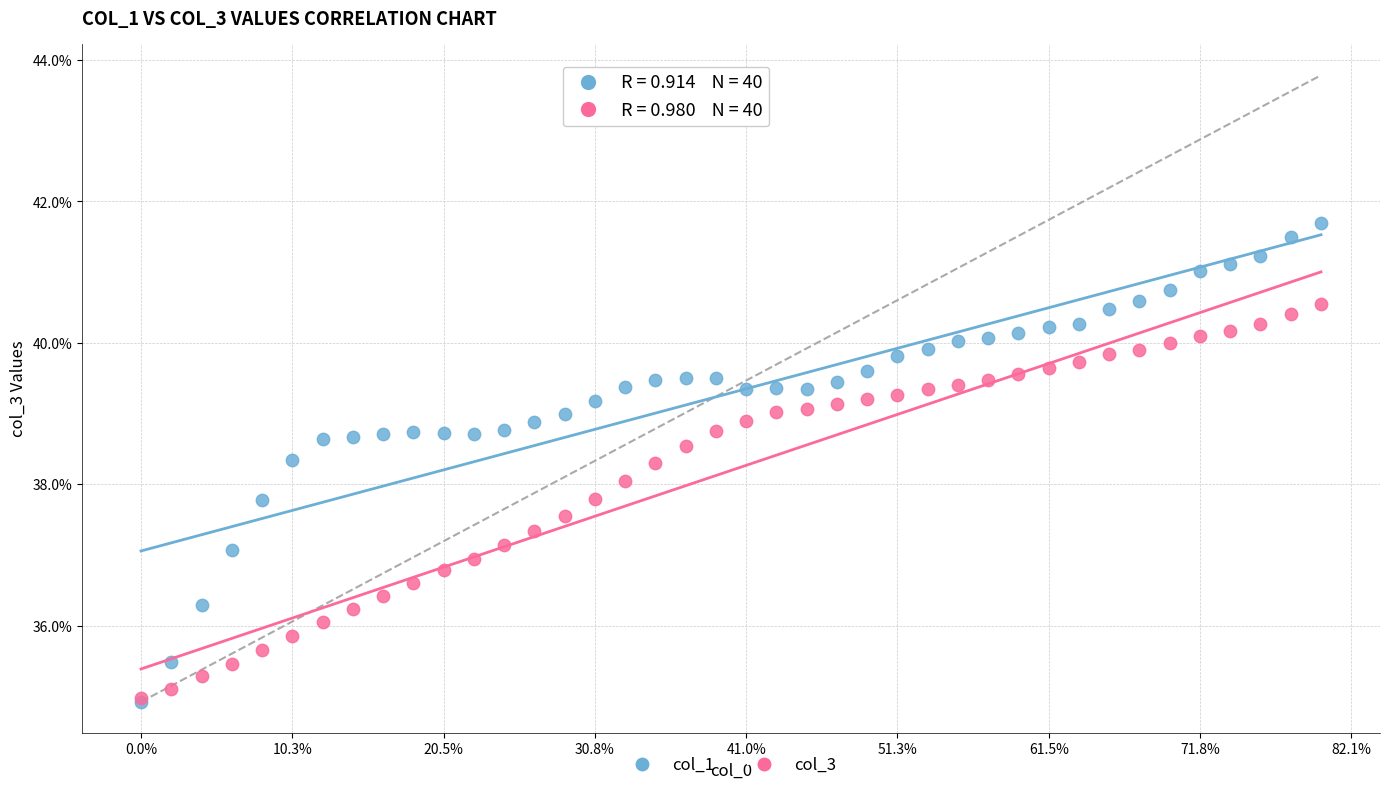

What are all the series names shown in the legend?

col_1, col_3